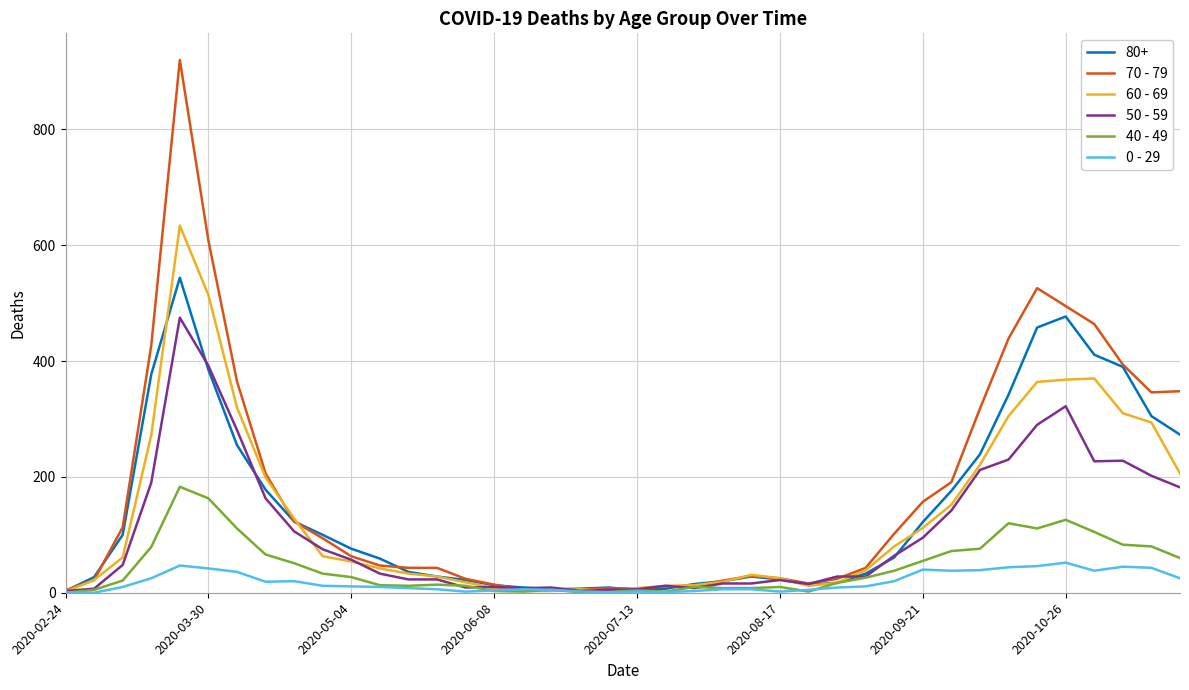

Rank the series by their maximum value, from lowest to highest.

0 - 29, 40 - 49, 50 - 59, 80+, 60 - 69, 70 - 79